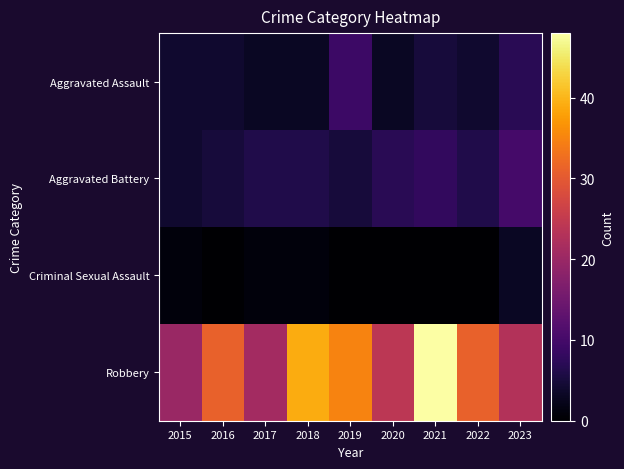

What is the difference between the highest and lowest values at 2018?

38